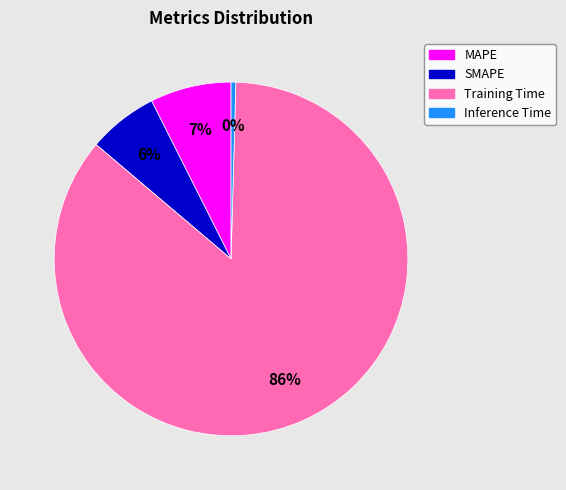

Is it true that Inference Time is 8% of the pie?

False